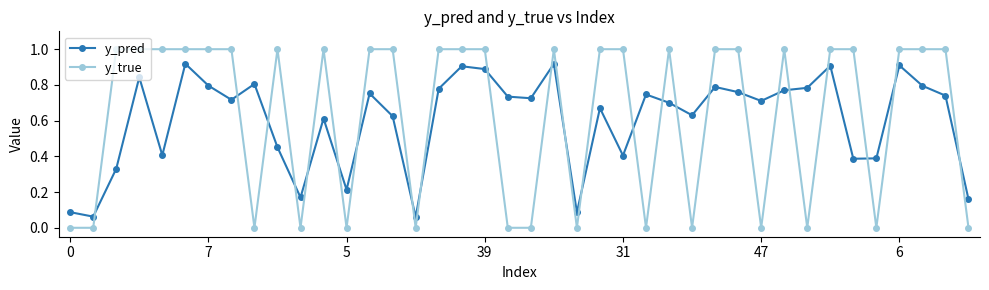

Which series ends up on top after the final intersection of y_pred and y_true?

y_pred